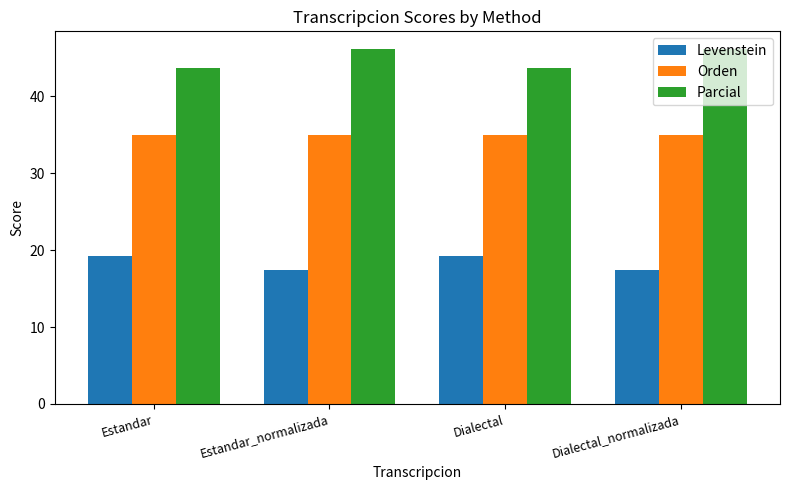

List the series in order of their peak value, highest first.

Parcial, Orden, Levenstein